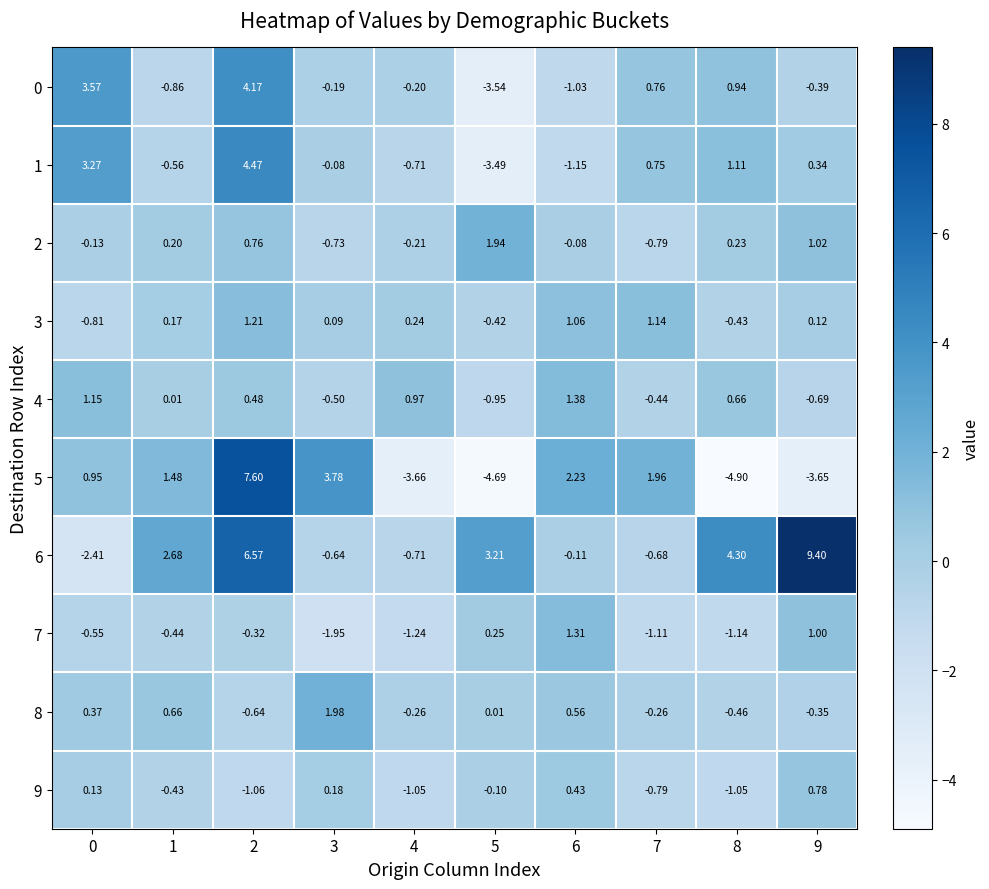

How many values in the 0 series are below 0?

6